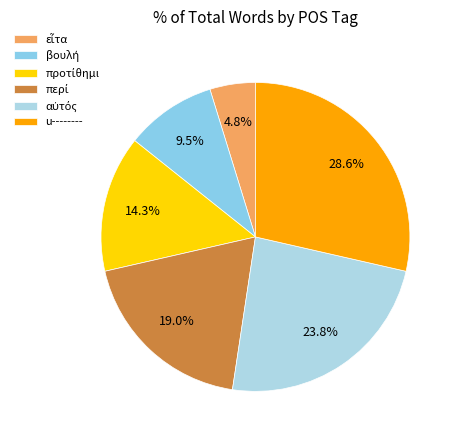

Count the number of slices in the pie.

6